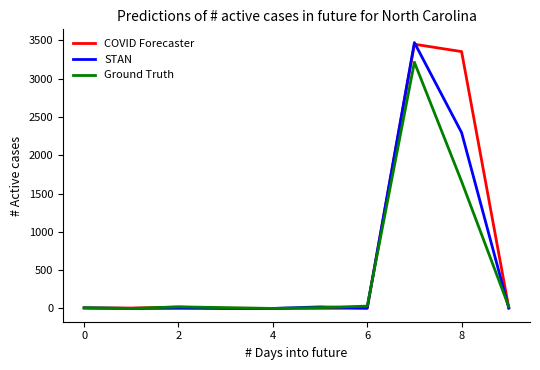

Which series ends up on top after the final intersection of Ground Truth and STAN?

Ground Truth